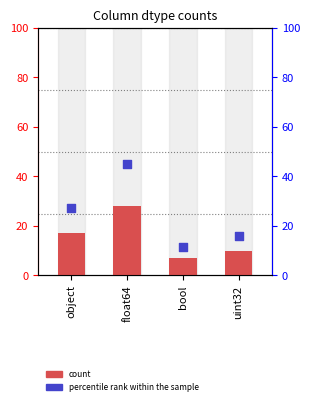

Which series contains the highest Y value?

percentile rank within the sample